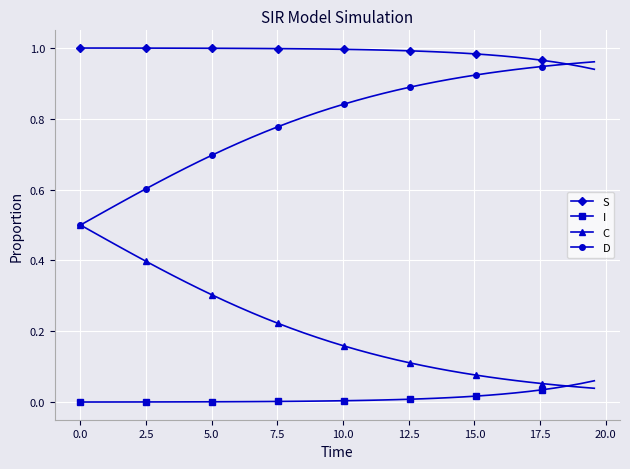

Rank the series by their average value, from lowest to highest.

I, C, D, S